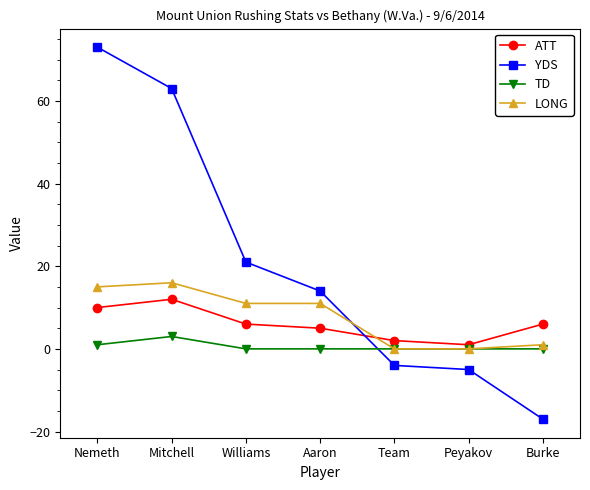

What position from the left is Mitchell?

2